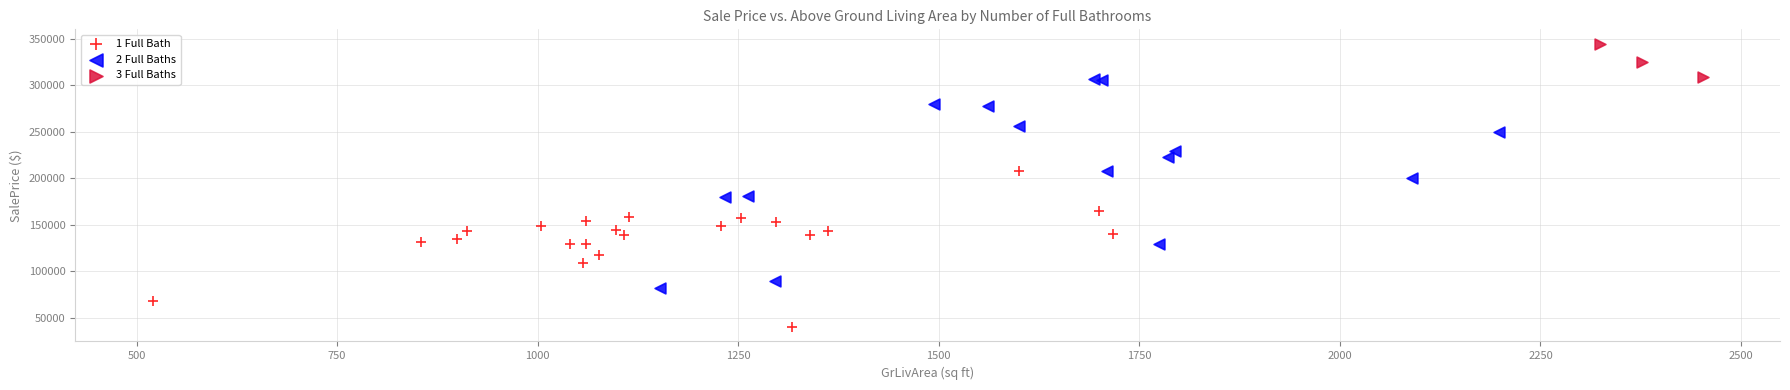

Which series has the largest Y range (max minus min)?

2 Full Baths